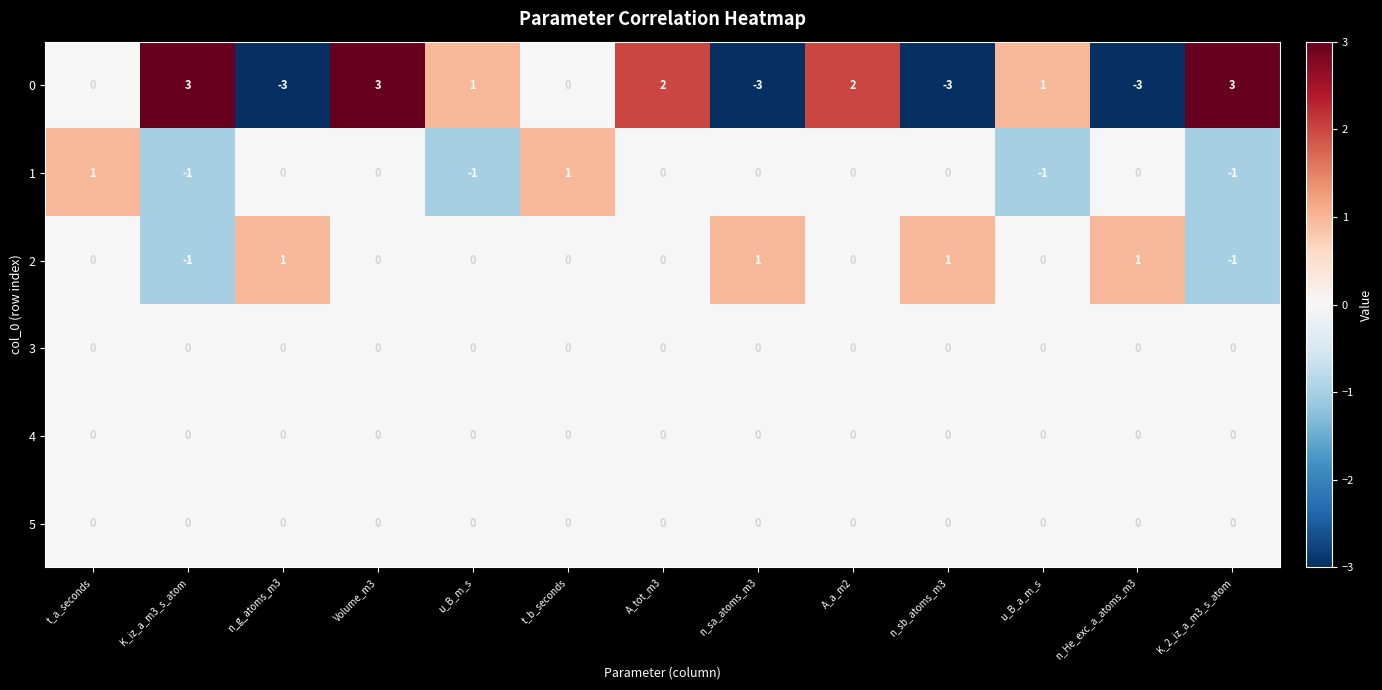

How many distinct data groups are displayed?

6